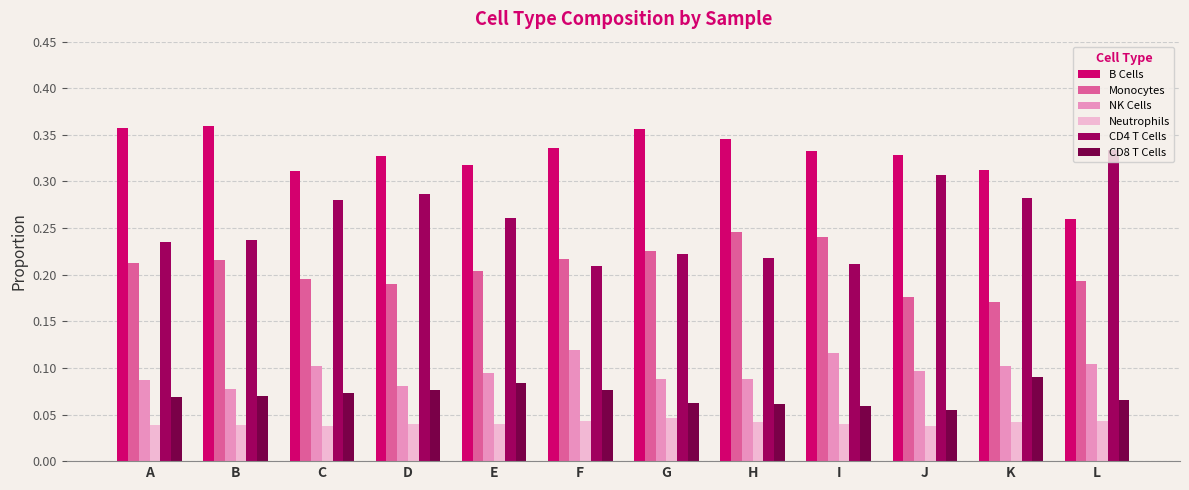

What is the sum of all Monocytes values?

2.5